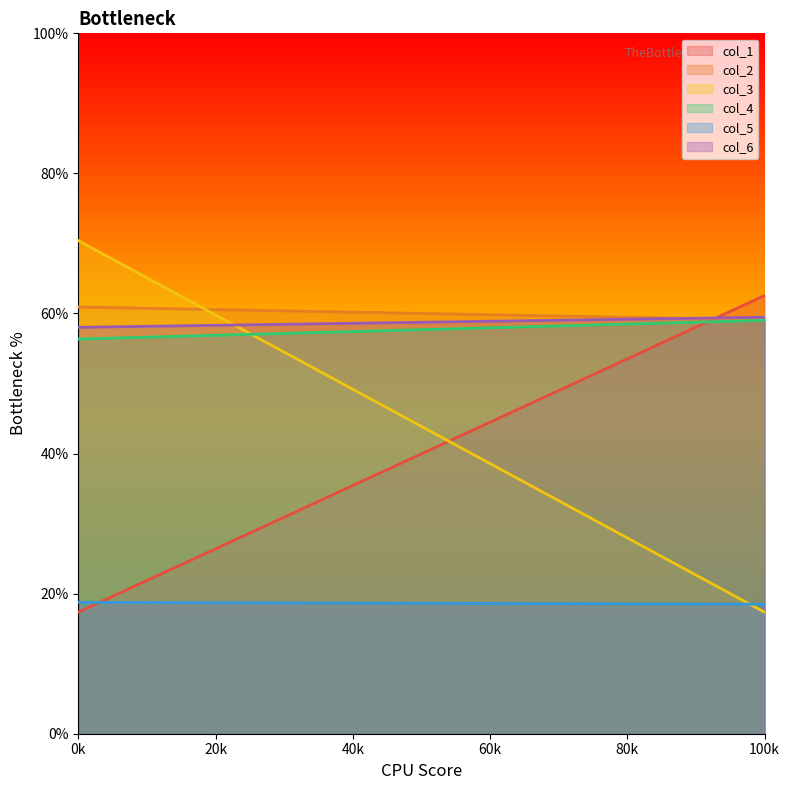

What is the total value across all series at 1?

276.0